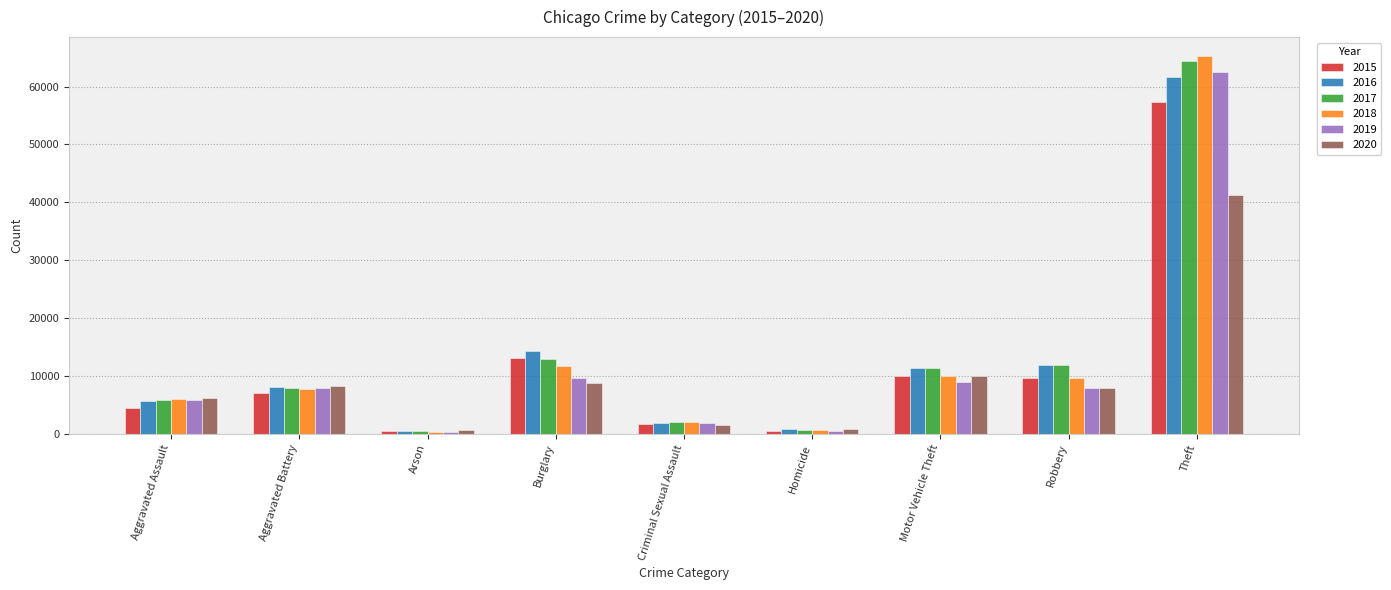

How many distinct data groups are displayed?

6